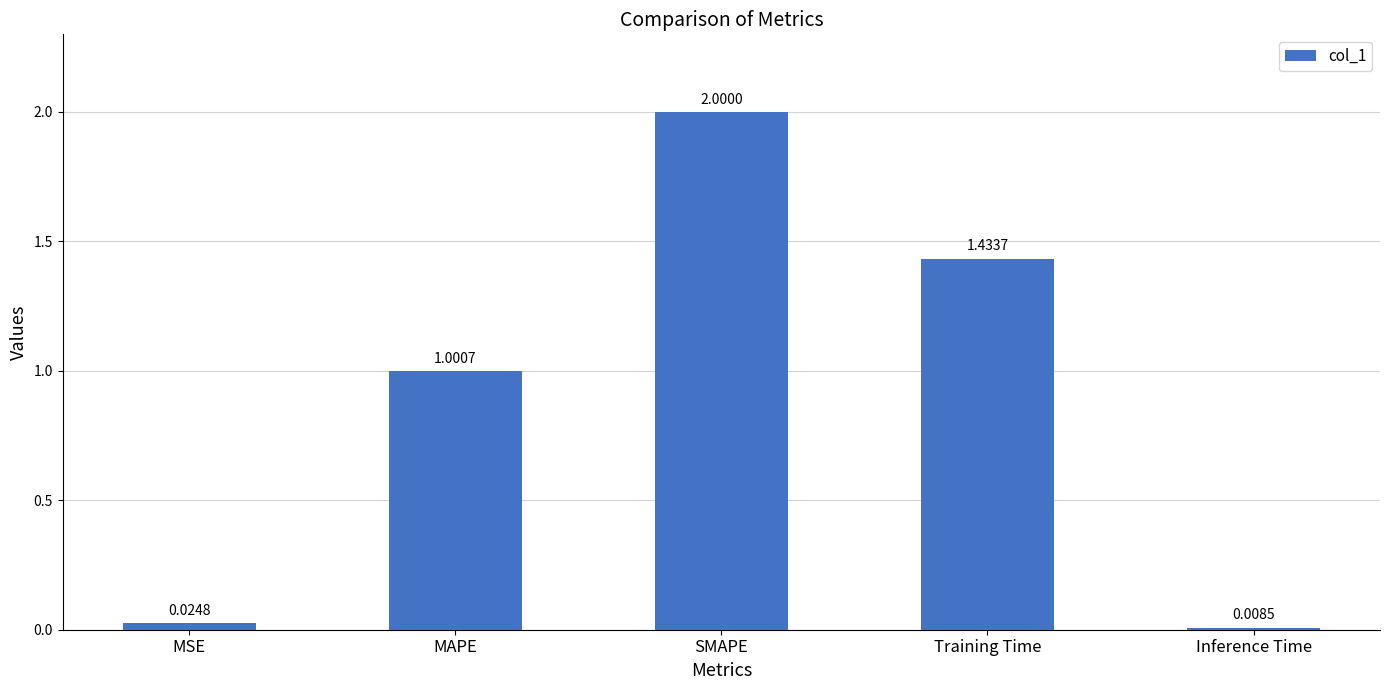

What is the label of the 1st bar from the right?

Inference Time